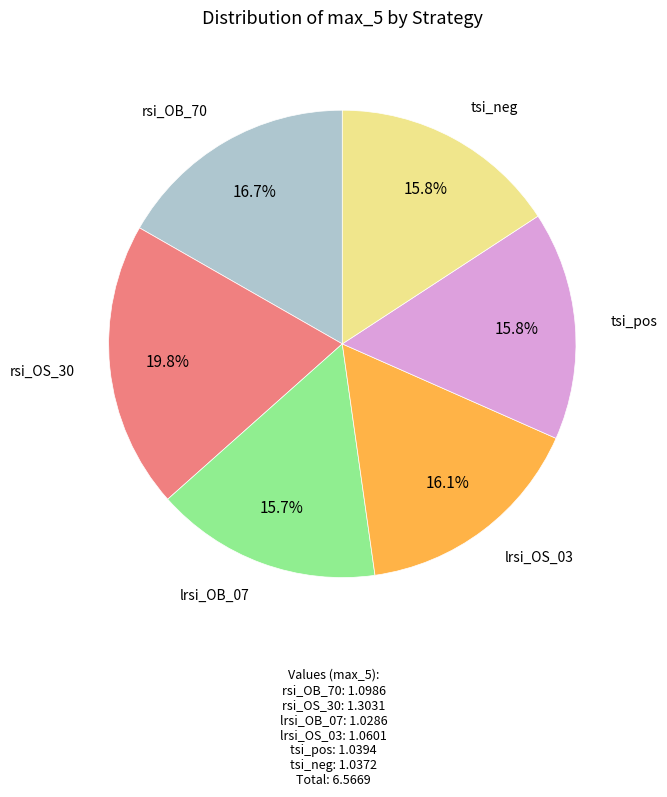

Is there a majority slice in this chart?

No